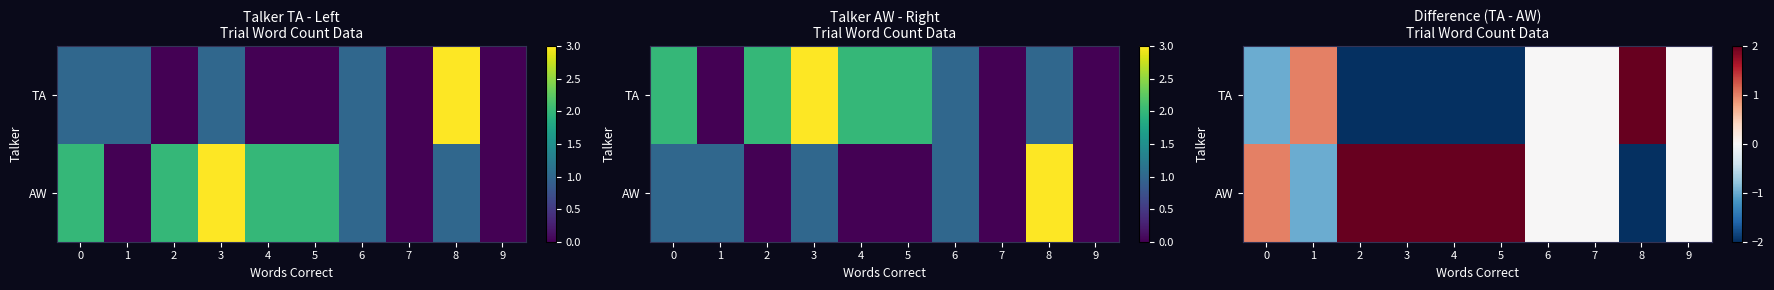

How many negative values does the TA series have?

5